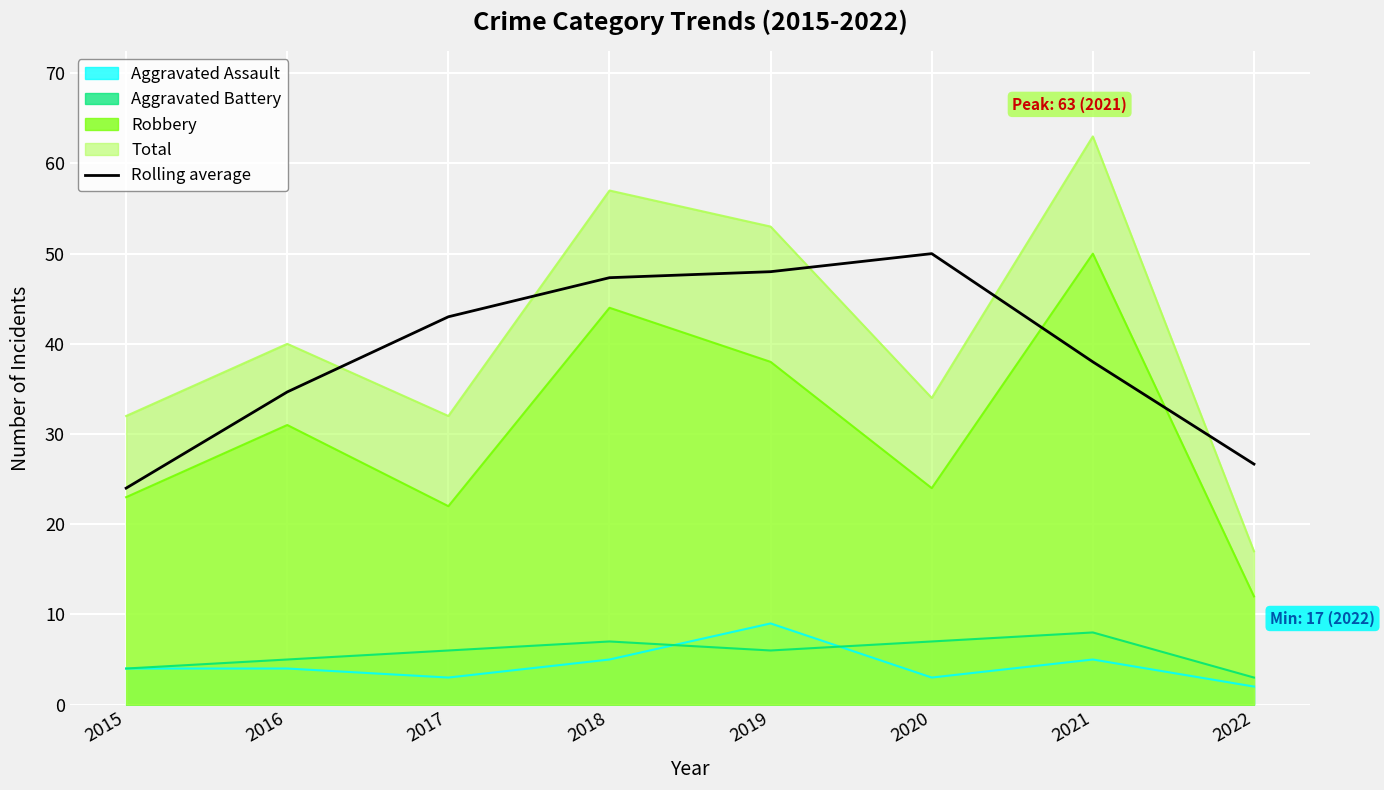

True or false: the data shows 12.0 at 2022.

False